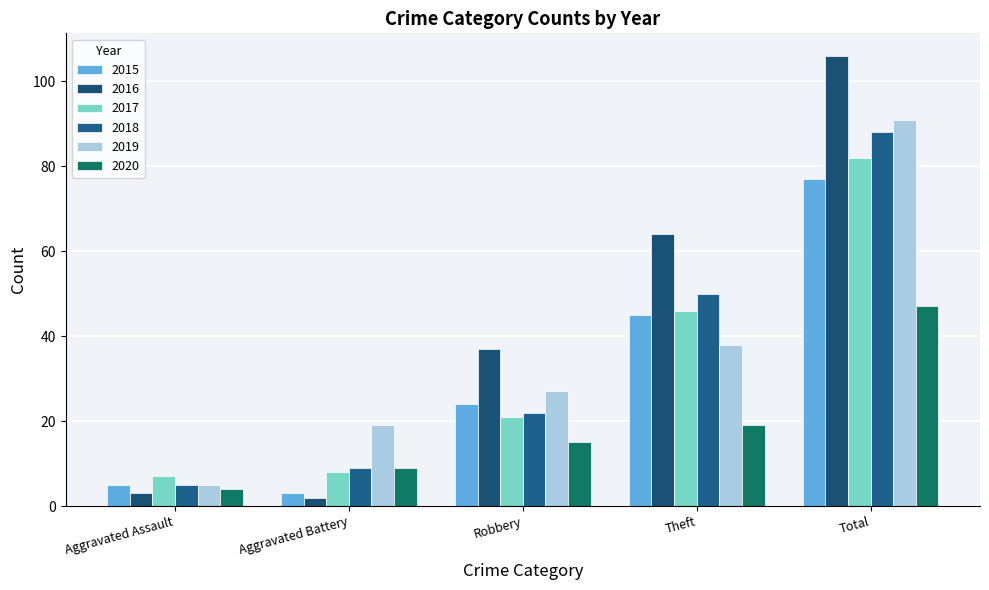

What is the approximate value of 2017 at Aggravated Battery, to the nearest 5?

10